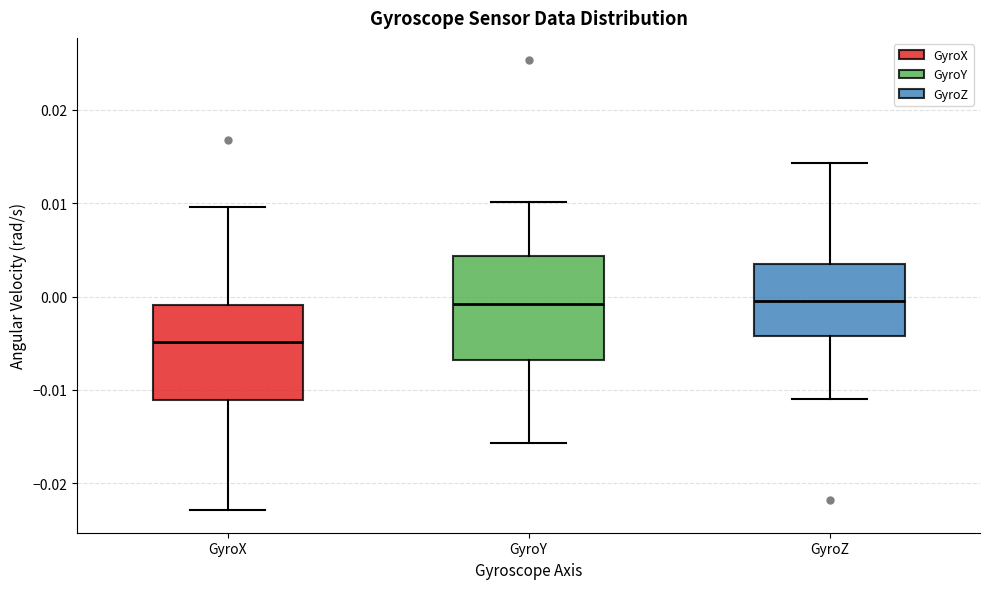

Reading left to right, transcribe this box plot: for each box, give where its median line is, the range the box spans, and where its two whiskers end, as read against the y-axis. The values are not printed on the chart, so give them approximately, as read against the axis.

GyroX: median -0.005, box -0.011 to -0.001, whiskers -0.023 to 0.010
GyroY: median -0.001, box -0.007 to 0.004, whiskers -0.016 to 0.010
GyroZ: median -0.001, box -0.004 to 0.003, whiskers -0.011 to 0.014